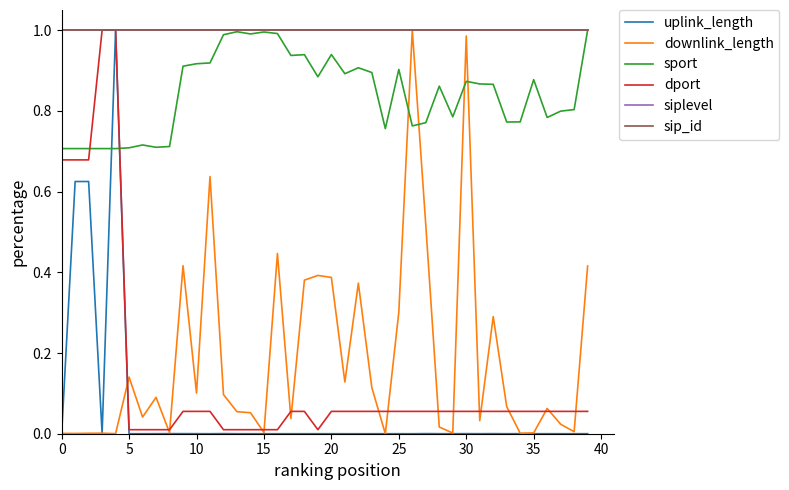

What is the label of the 37th point from the left?

36